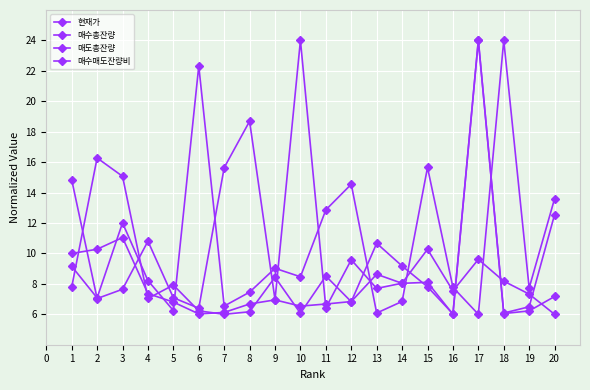

How many series are shown in this chart?

4